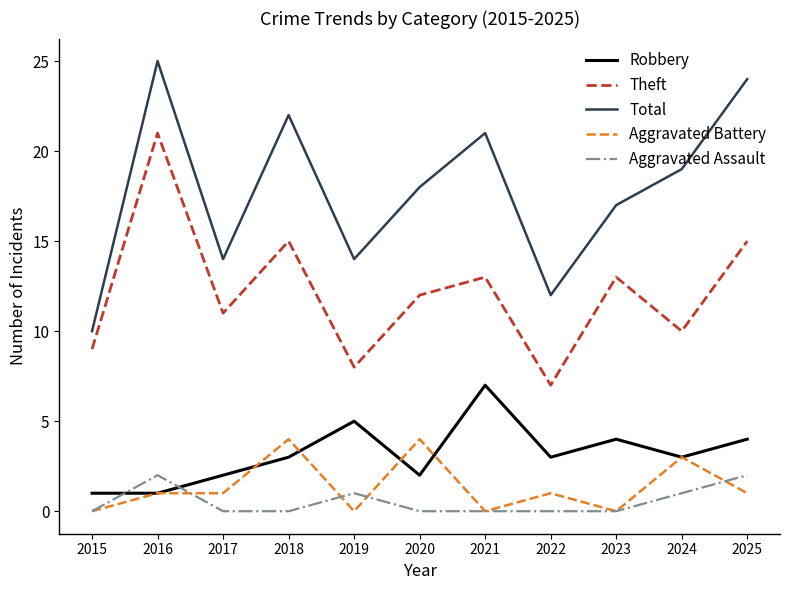

How many times do Robbery and Aggravated Assault cross each other?

2